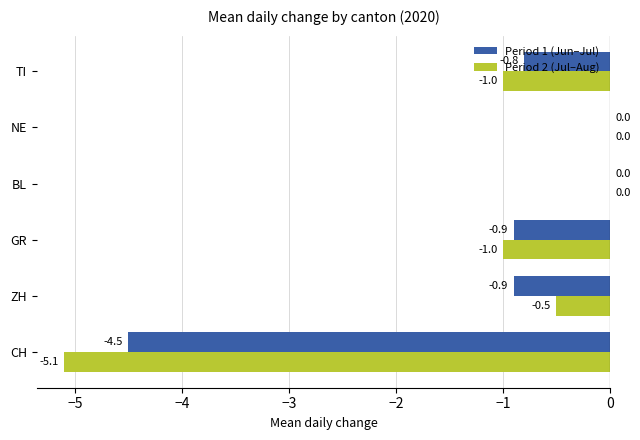

What is the sum of all Period 2 (Jul–Aug) values?

-7.6